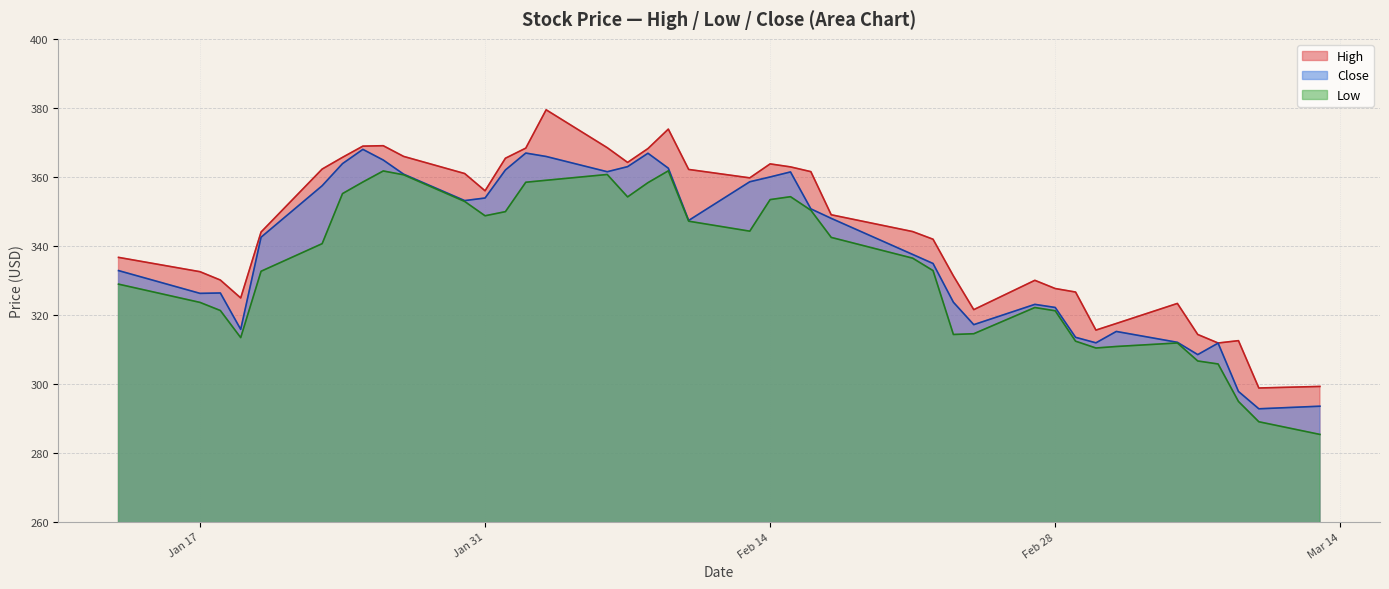

Rank the series by their average value, from highest to lowest.

High, Close, Low